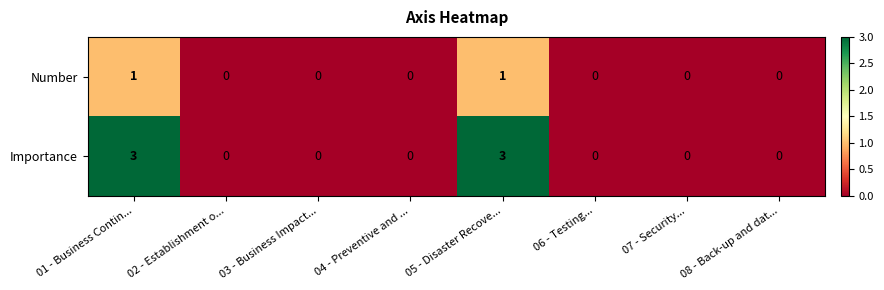

What is the difference between the second highest and second lowest values in the Importance series?

3